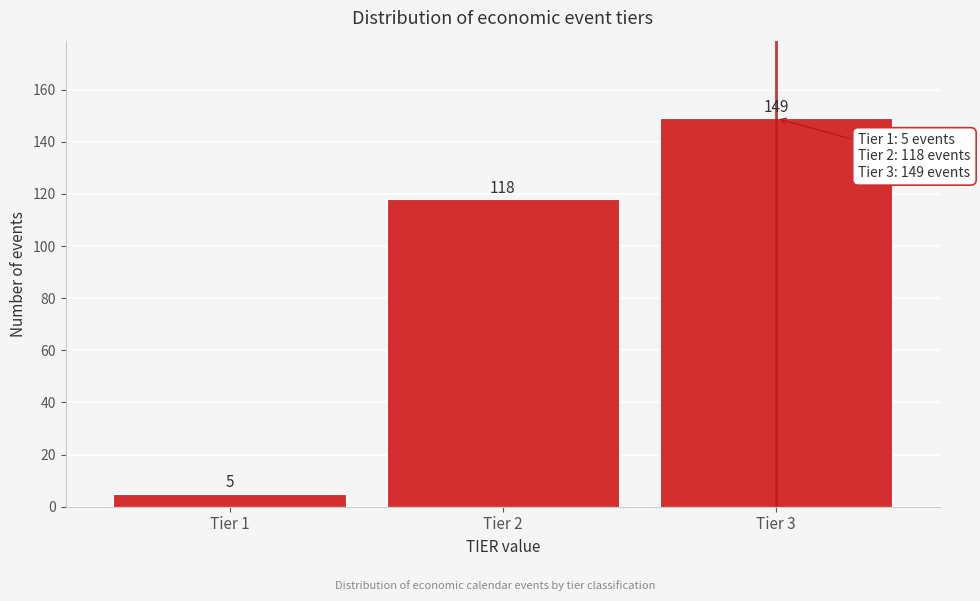

Reading left to right, what are all the values shown in this chart?

5	118	149